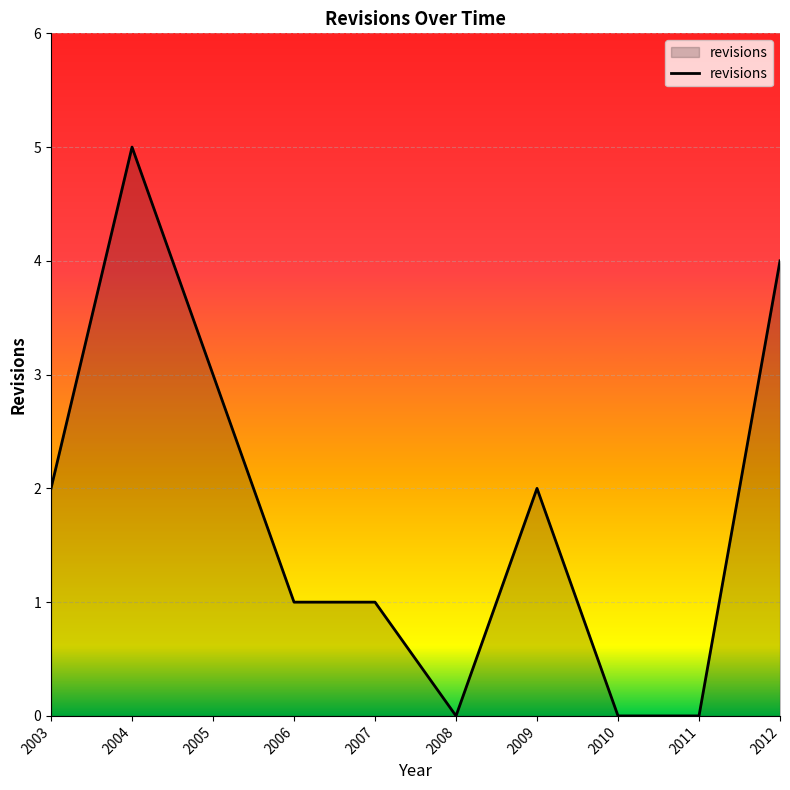

The value at 2006 is 1. True or false?

True